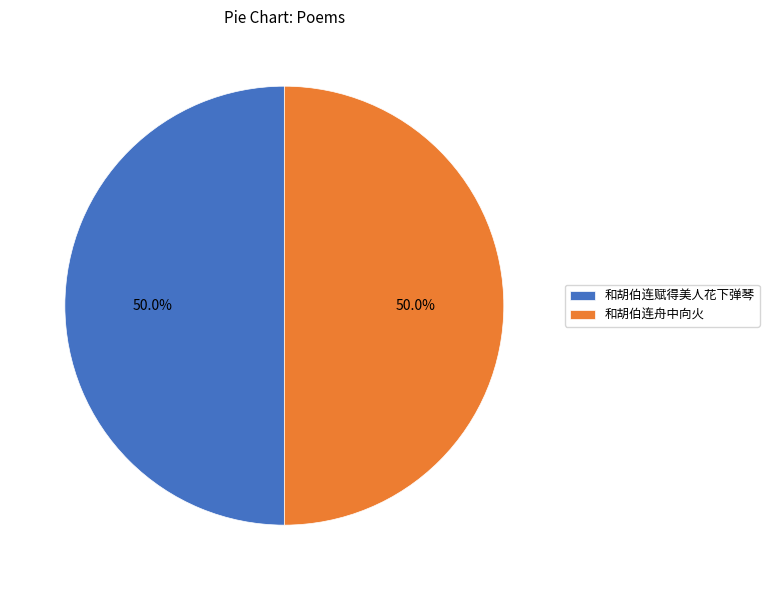

Approximately how many times larger is the value at 和胡伯连赋得美人花下弹琴 compared to 和胡伯连舟中向火?

1.0